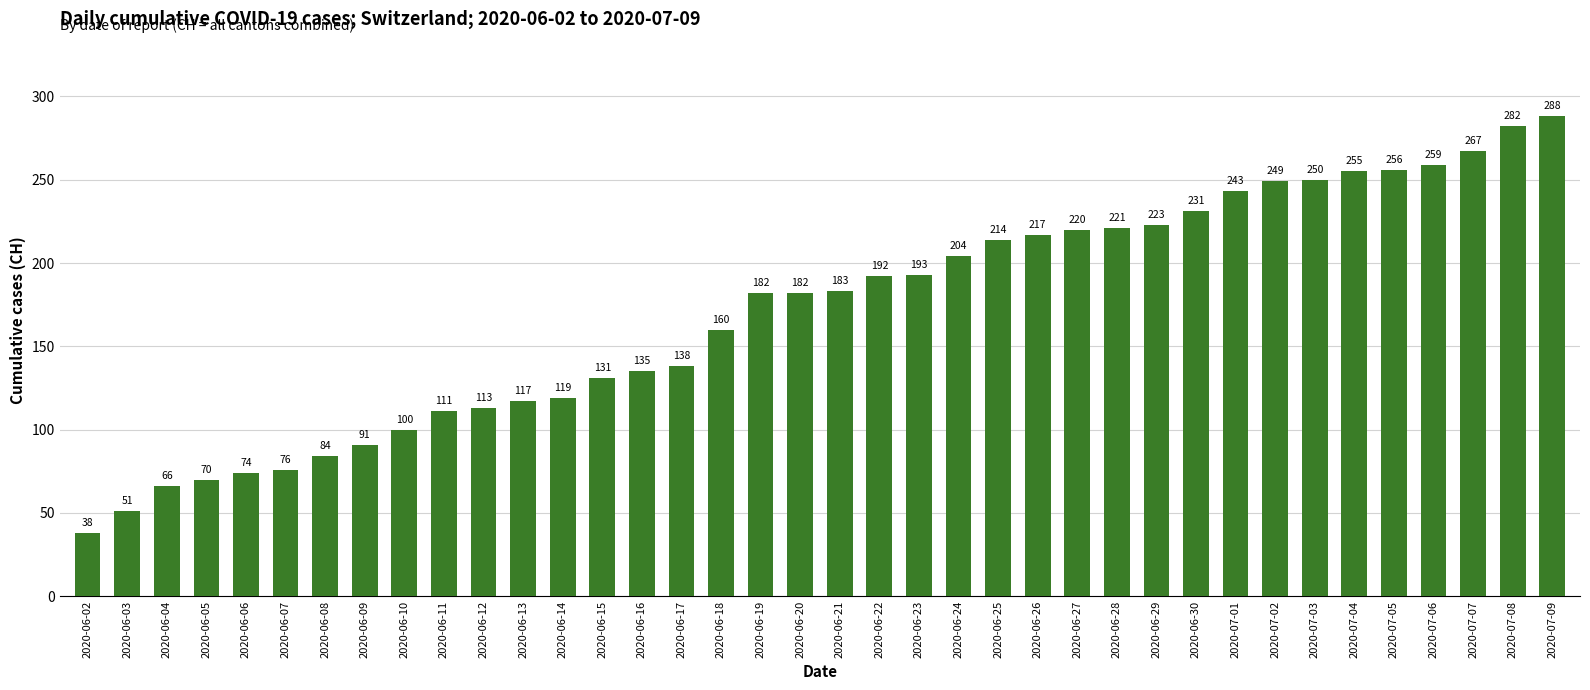

What is the ratio of the value at 2020-06-28 to the value at 2020-06-14?

1.9